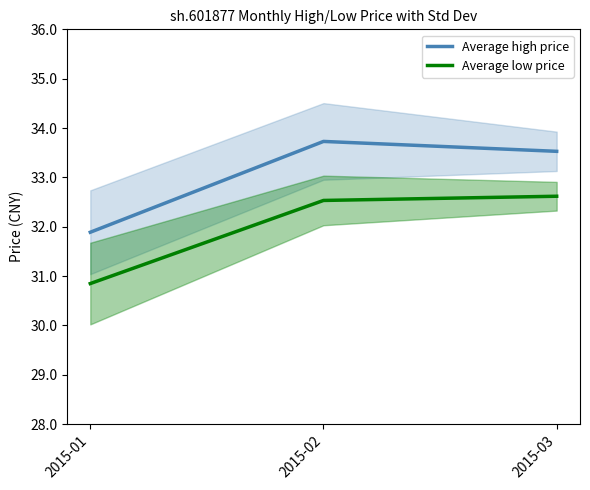

What is the difference between the maximum and minimum values in the Average low price series?

1.8